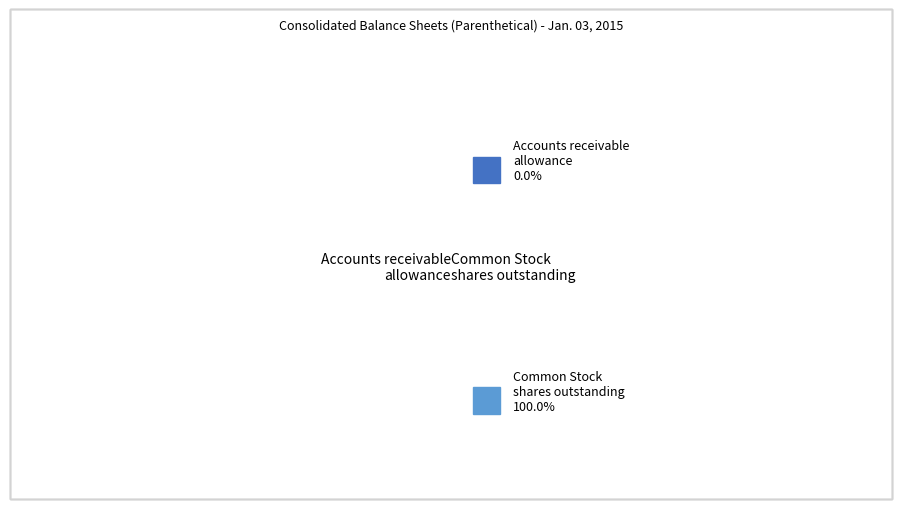

Which slice represents more than half of the pie?

Common Stock shares outstanding